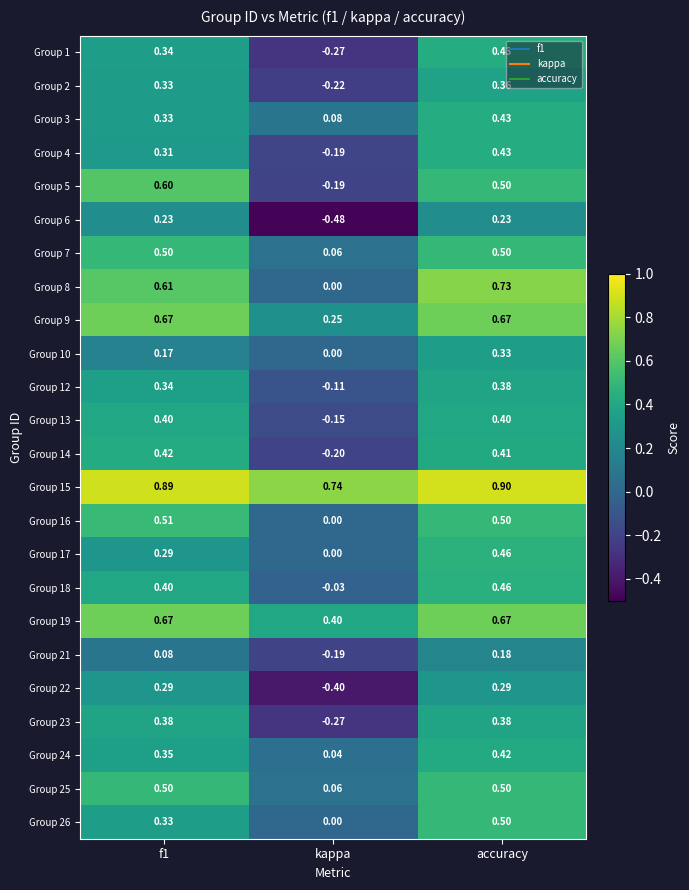

Which series has the largest range (max minus min)?

Group 5